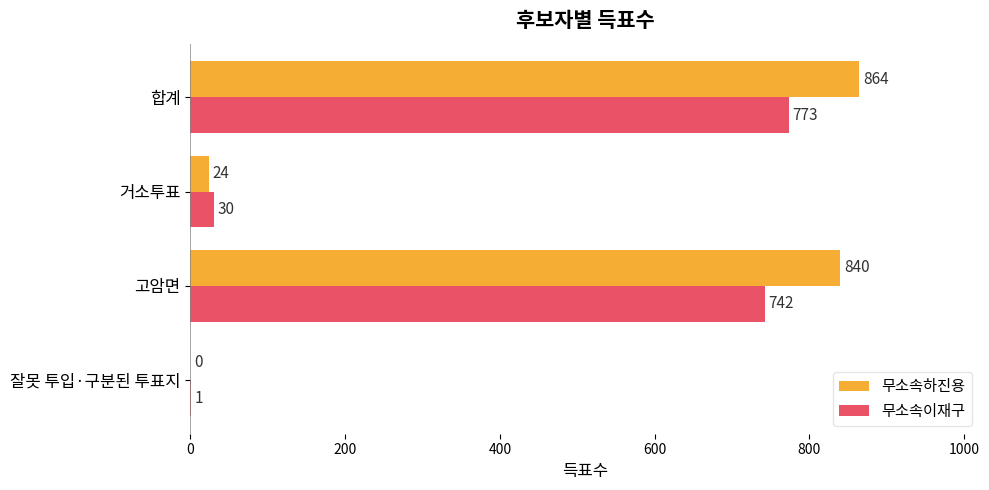

What are all the series names shown in the legend?

무소속하진용, 무소속이재구